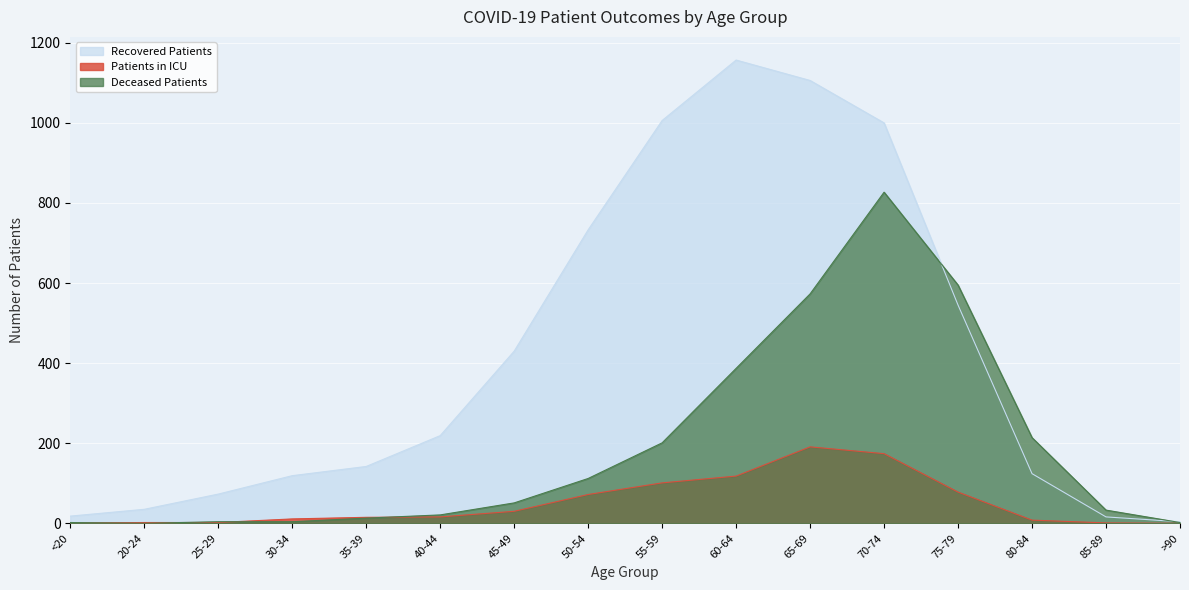

What is the value of the deceased_patients point at the 7th from the left?

51